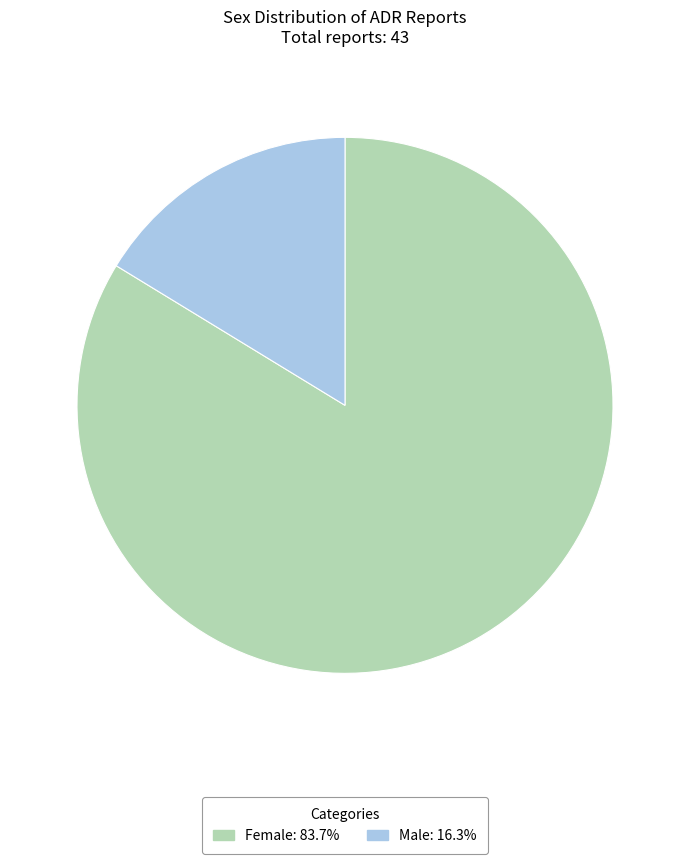

How many slices are in this pie chart?

2